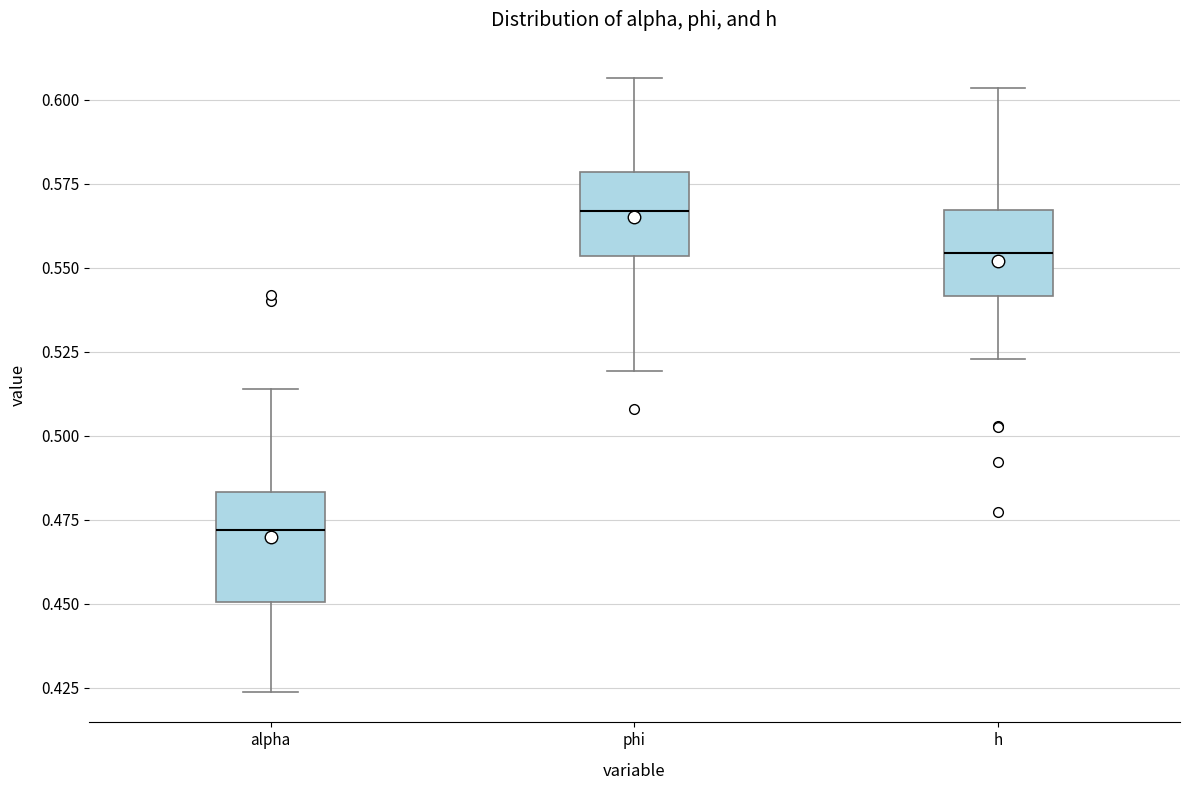

Comparing the boxes themselves (not the whiskers), which one is the tallest?

alpha